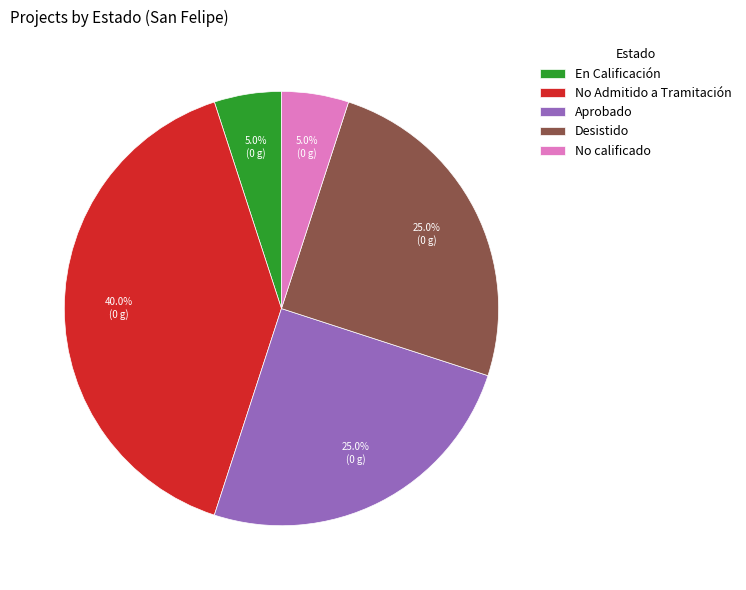

Does Desistido account for over 50% of the chart?

No